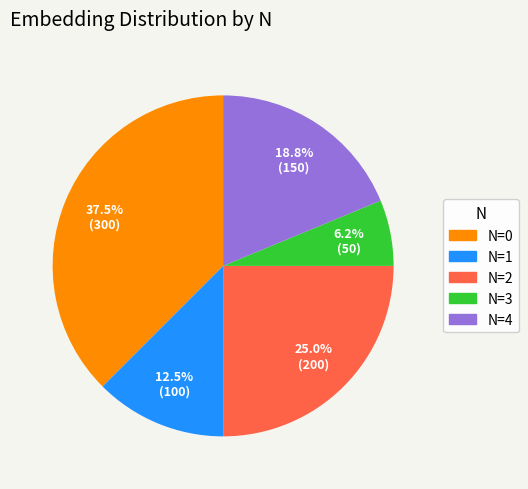

Does any single category account for the majority?

No